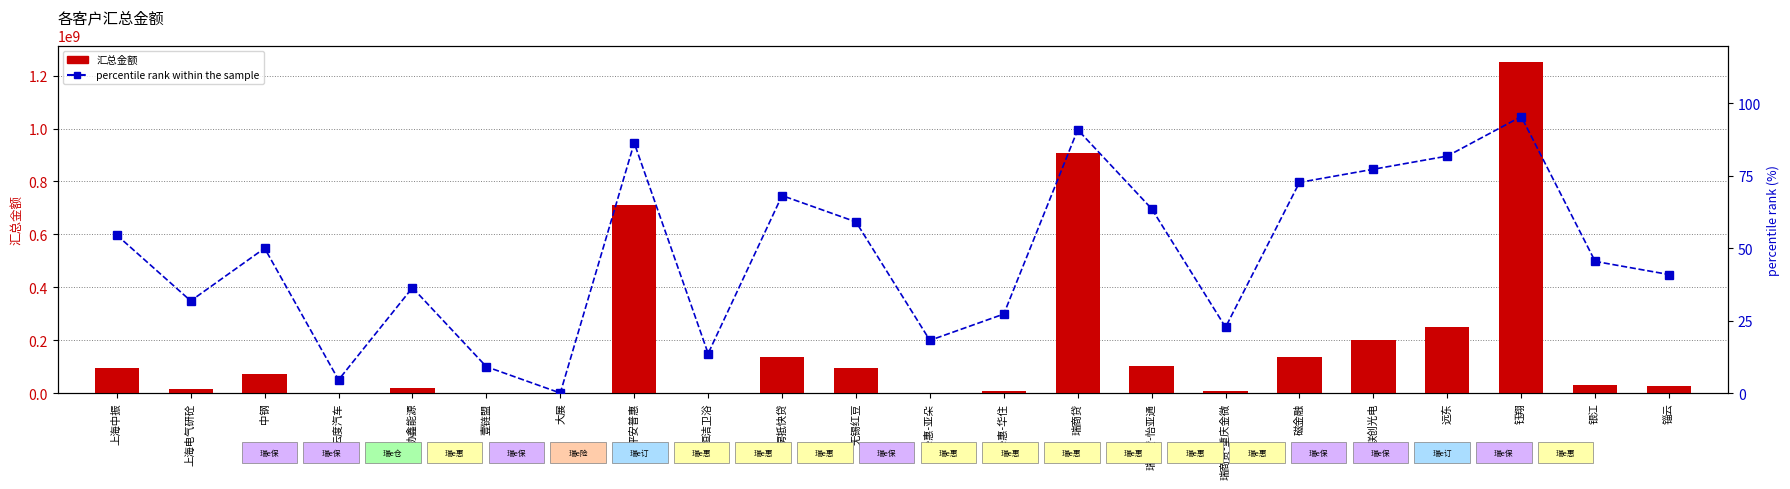

How many values in the 汇总金额 series are below 71687856?

11